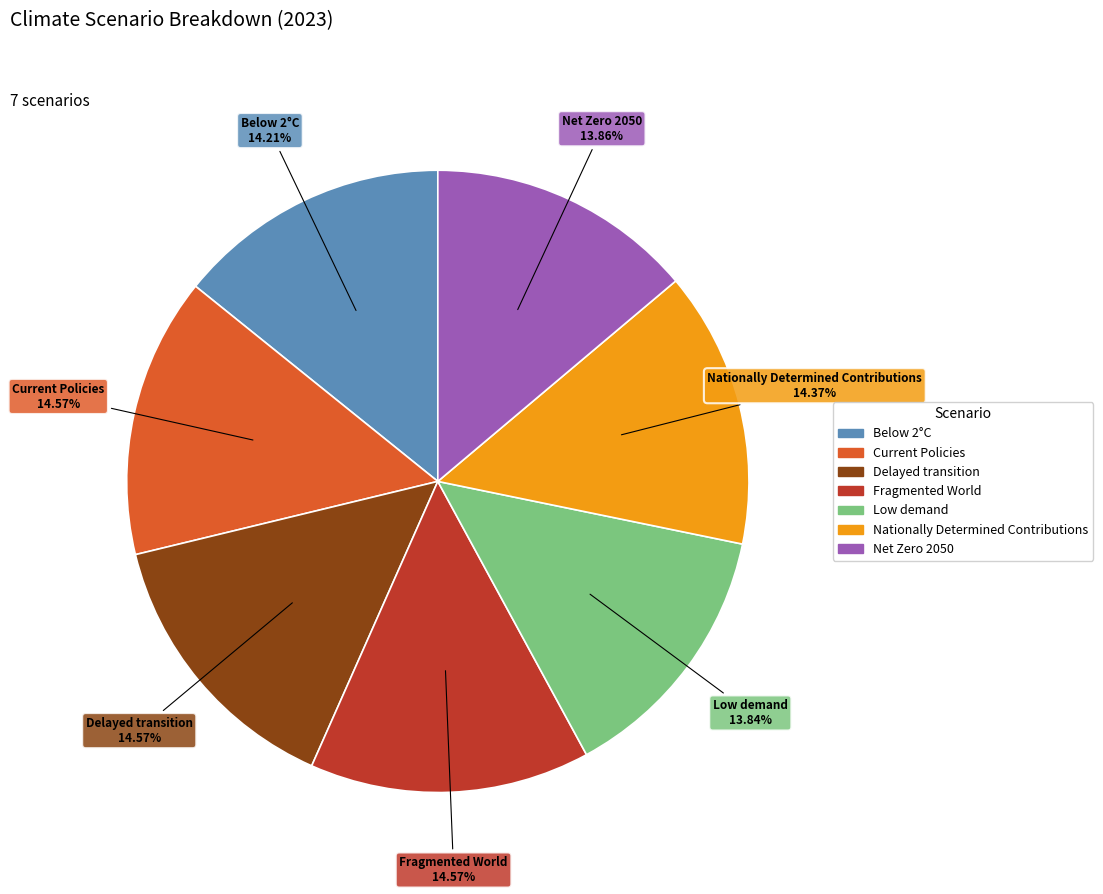

Combined, what portion of the pie is Nationally Determined Contributions and Below 2°C?

28.6%